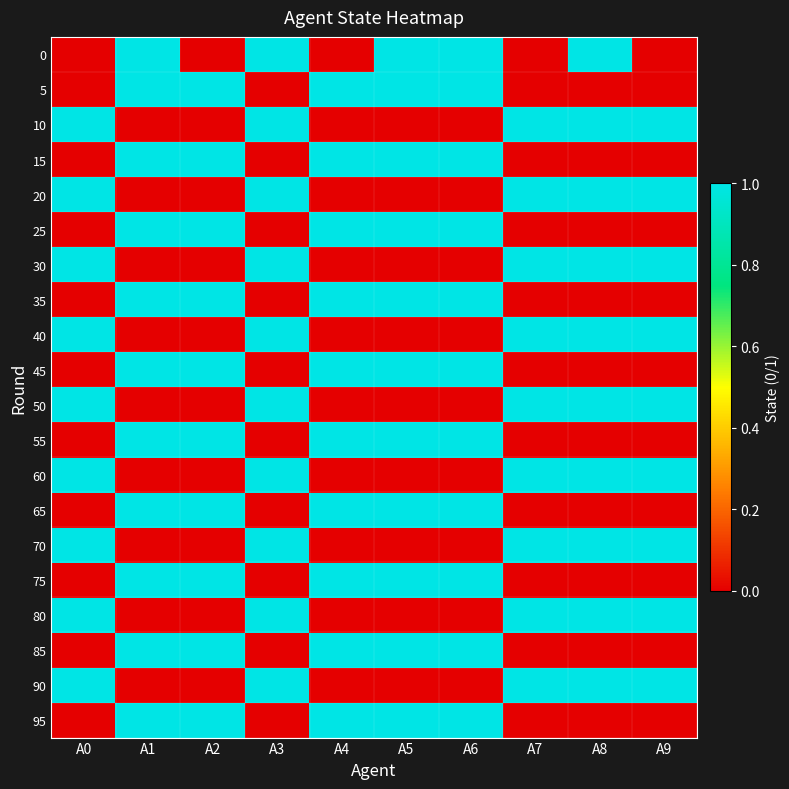

At which category is the sum across all series the highest?

A1